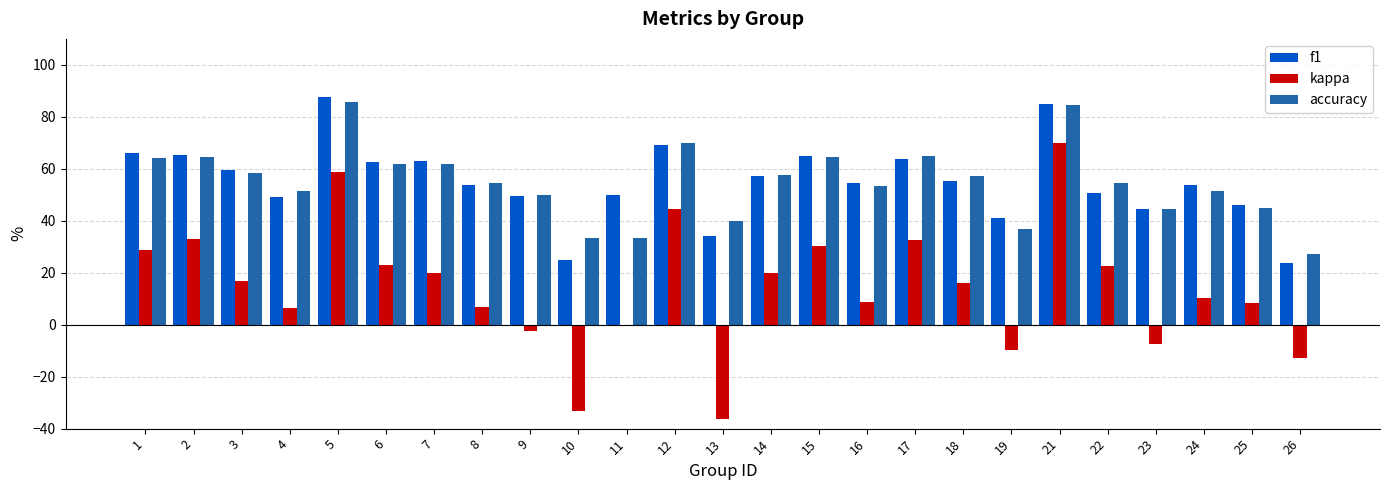

Are the bars grouped side by side (vs. stacked)?

Yes